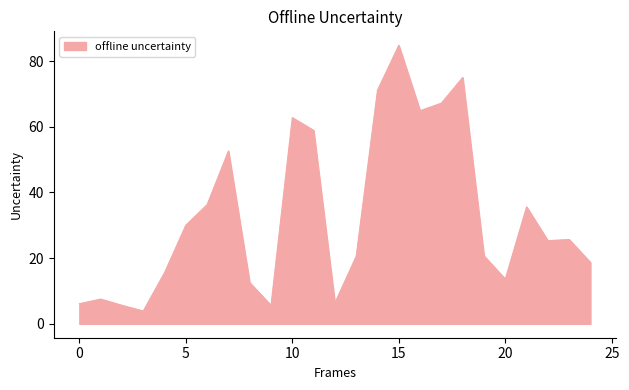

What is the difference between the maximum and minimum values?

80.9